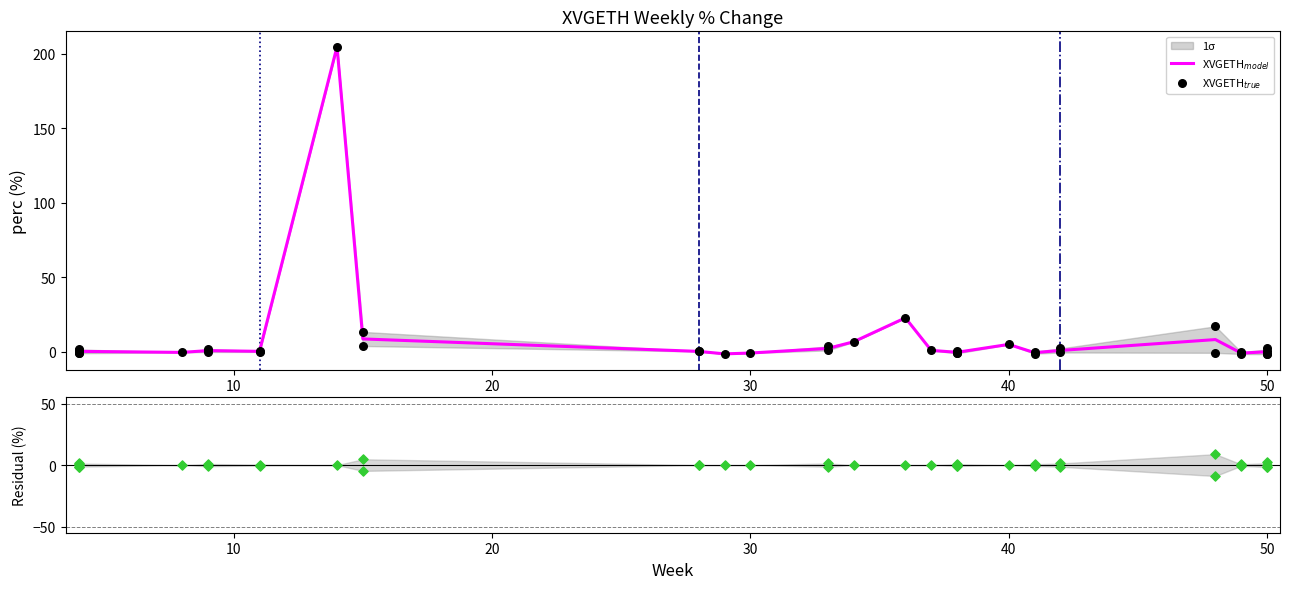

Between 23 and 19, which is larger?

19